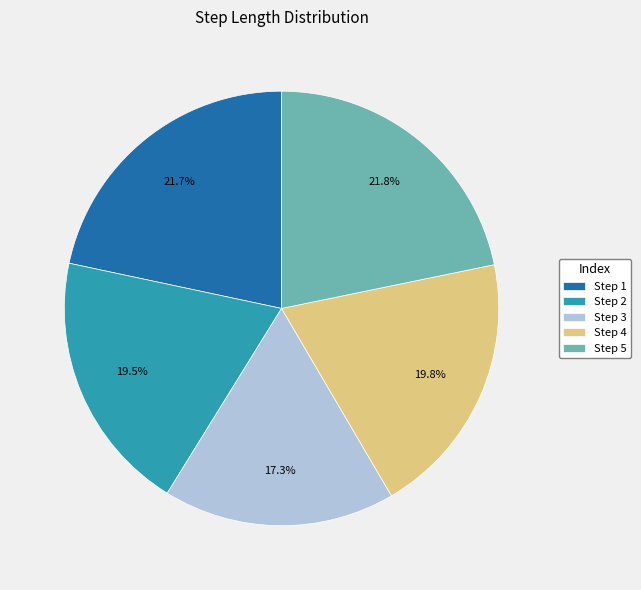

Count the number of slices in the pie.

5